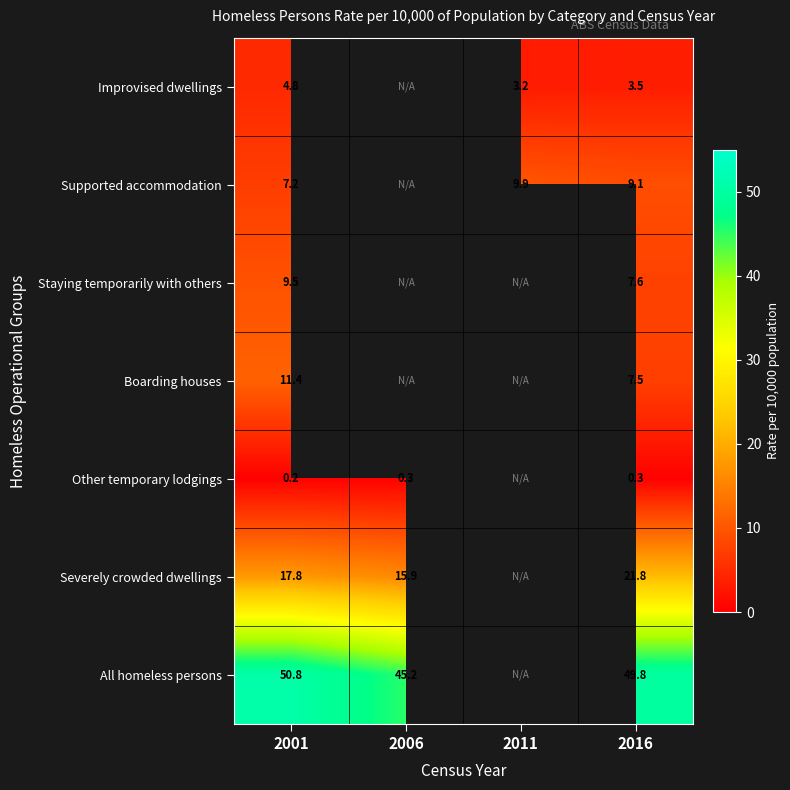

Which has a higher value, 2006 or 2001?

2001